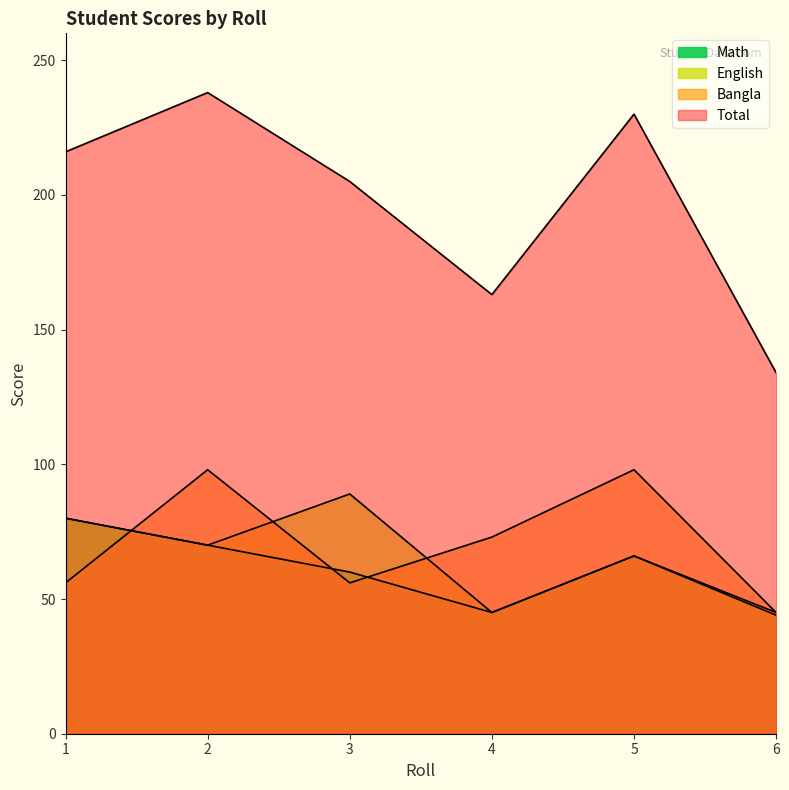

At which label does English reach its minimum?

4